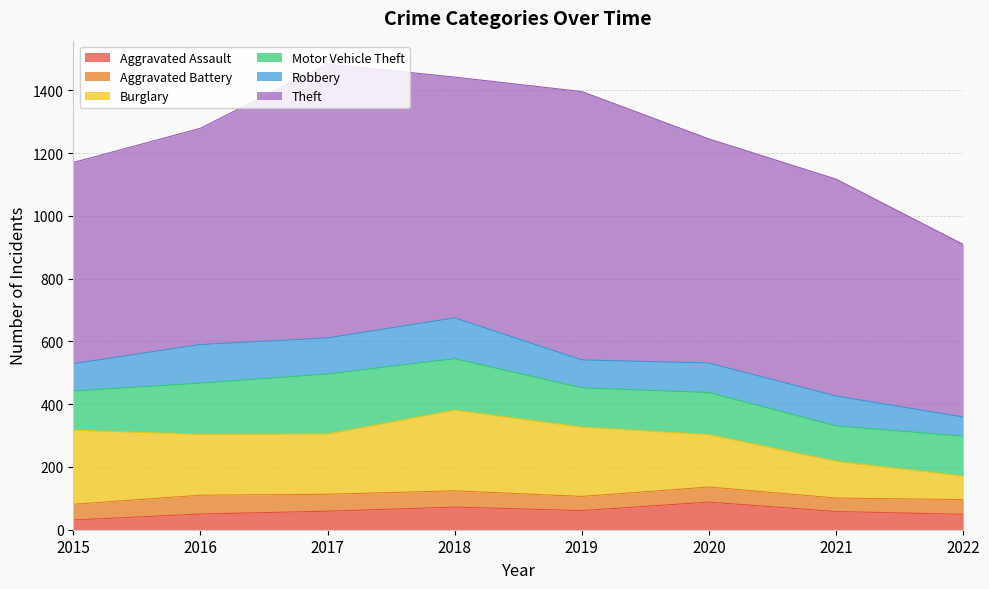

Is it true that Aggravated Battery equals 23 at 2022?

False